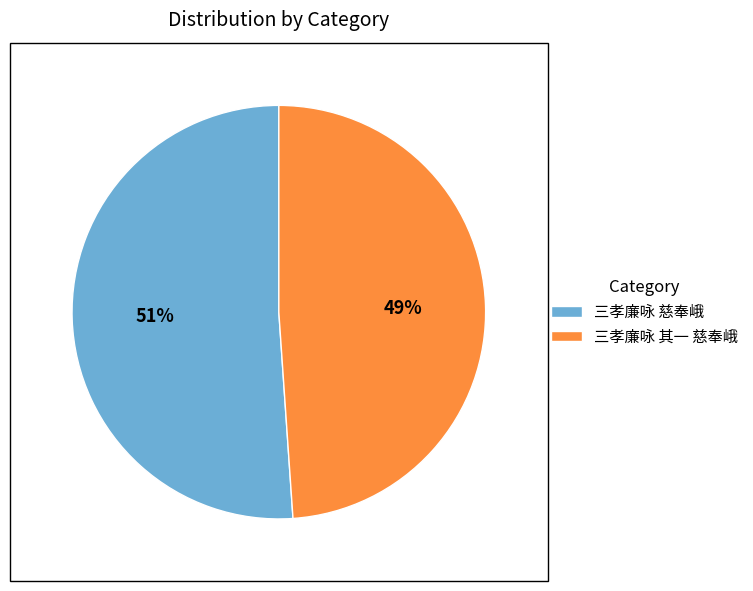

Which slice is the smallest?

三孝廉咏 其一 慈奉峨